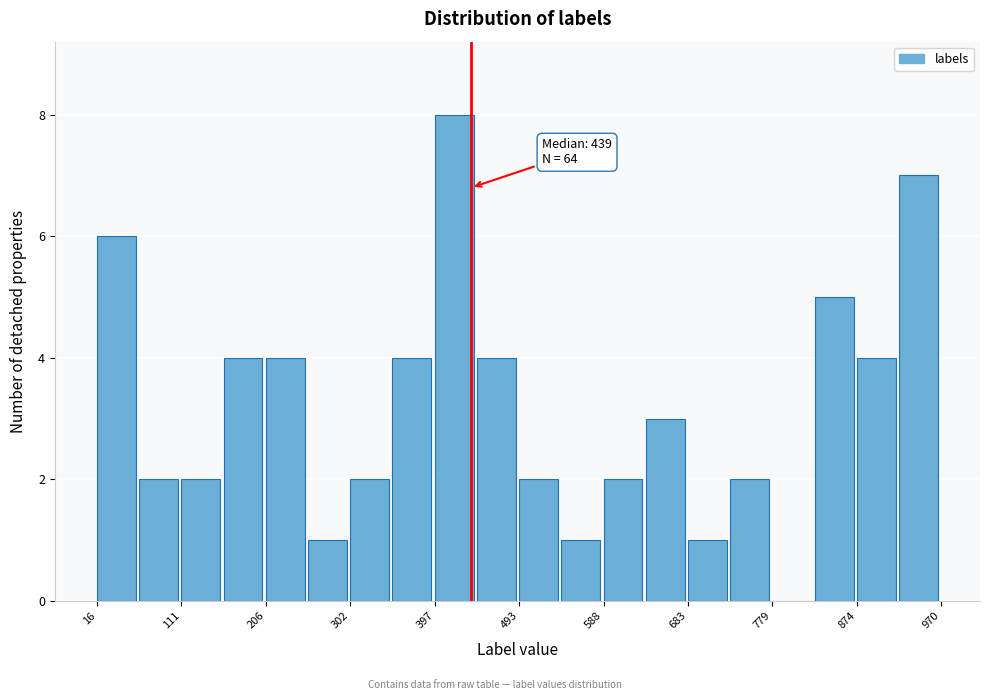

Over which range of the x-axis is the bar tallest?

400 to 450